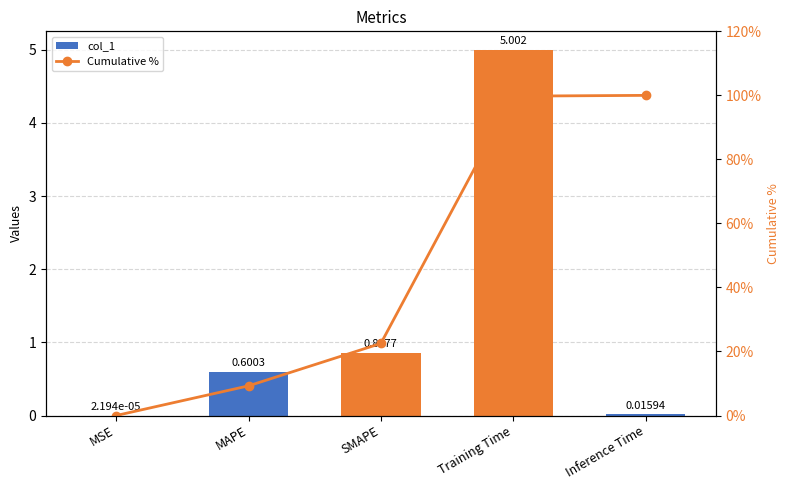

Rank the categories by col_1 value from highest to lowest.

Training Time, SMAPE, MAPE, Inference Time, MSE